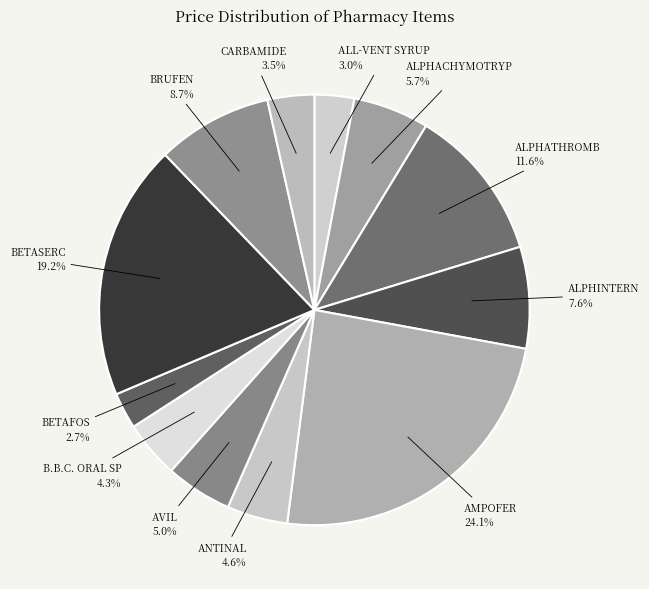

To the nearest percent, what is the difference between the largest and smallest slice percentages?

21%